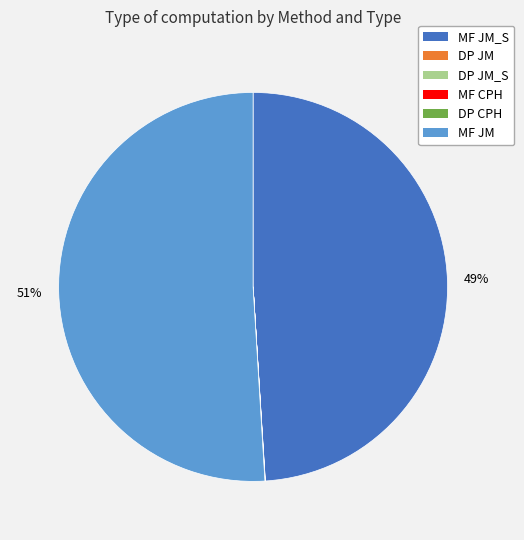

To the nearest percent, what is the average slice percentage?

17%